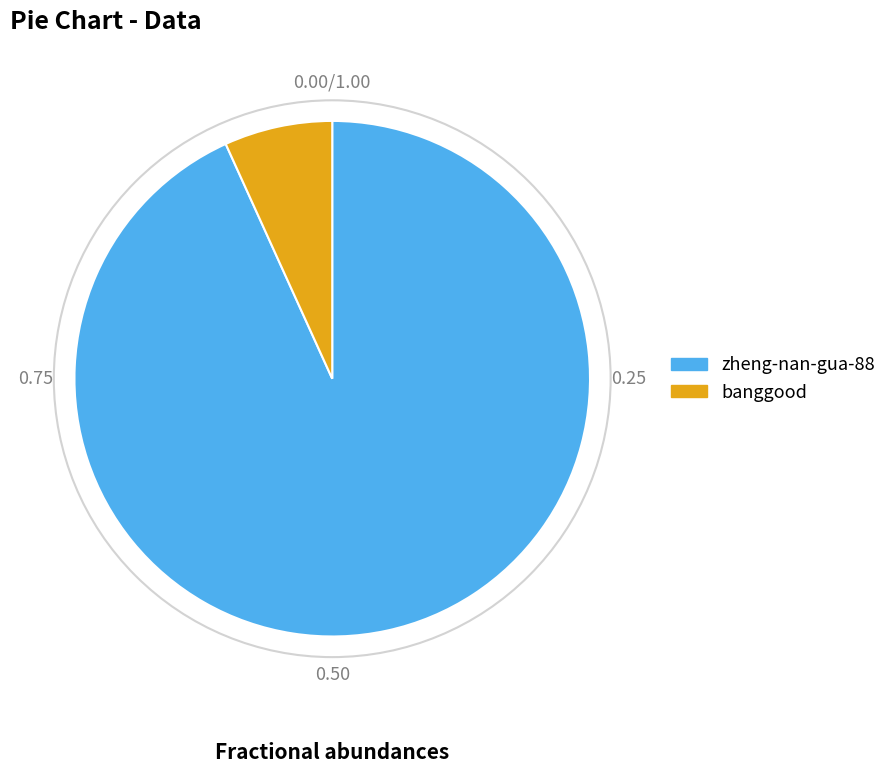

What is the smallest slice in the pie chart?

banggood